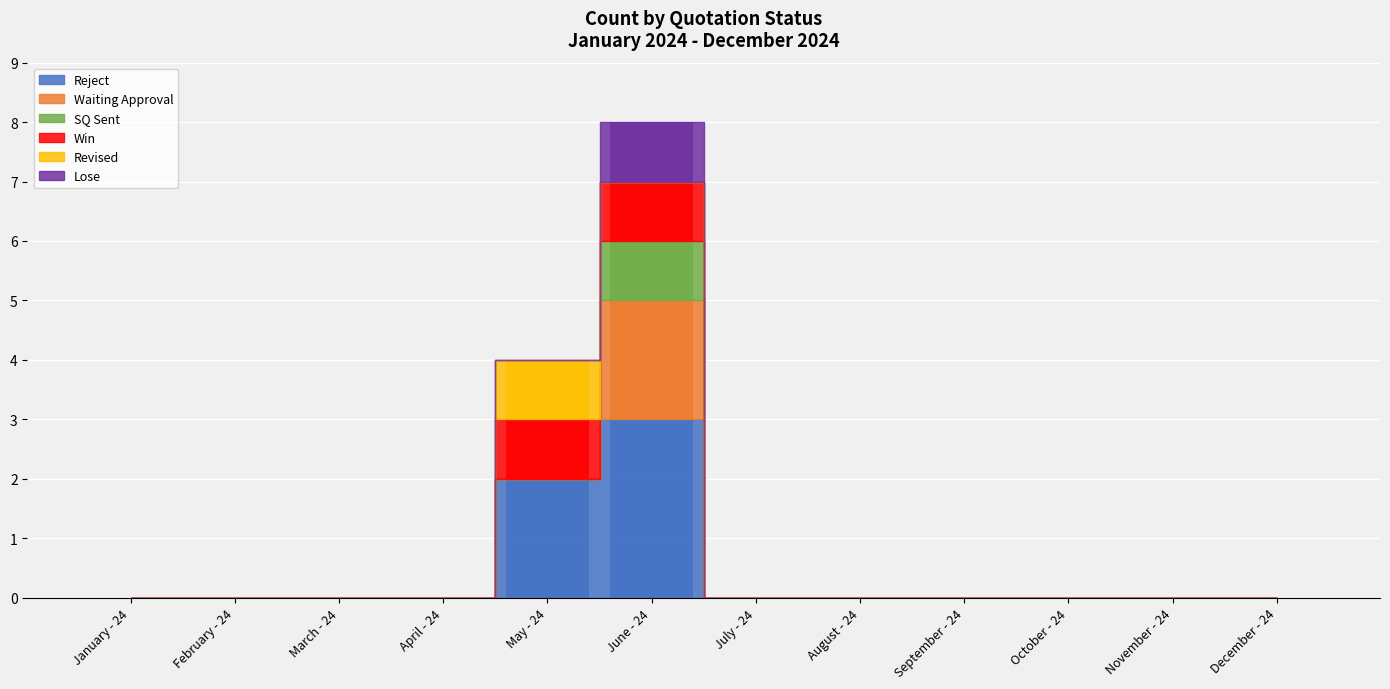

How many distinct data groups are displayed?

6